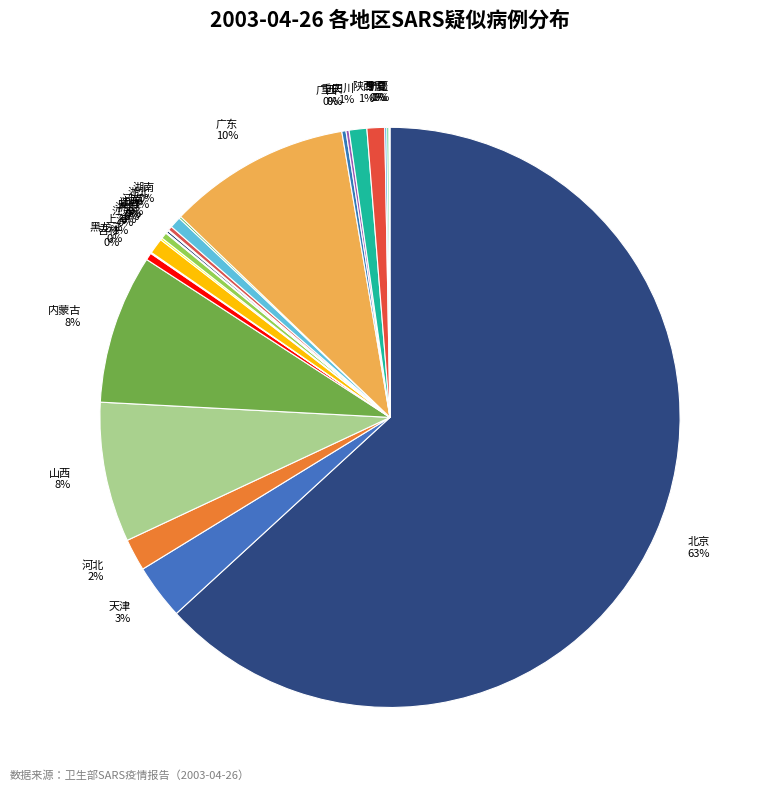

Which category has the biggest portion of the pie?

北京 63%